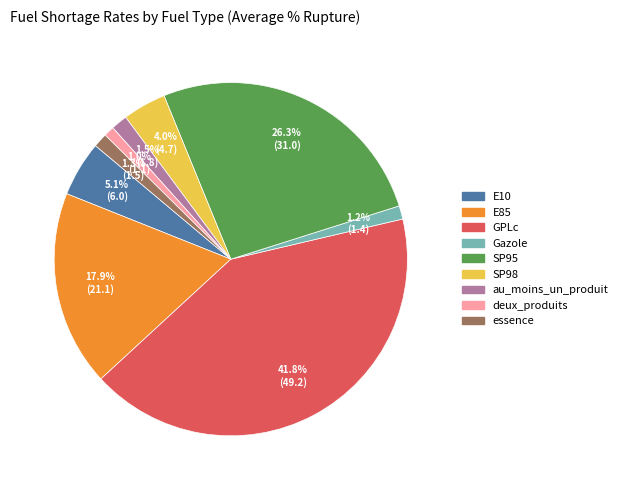

What is the total percentage of deux_produits and au_moins_un_produit?

2.5%